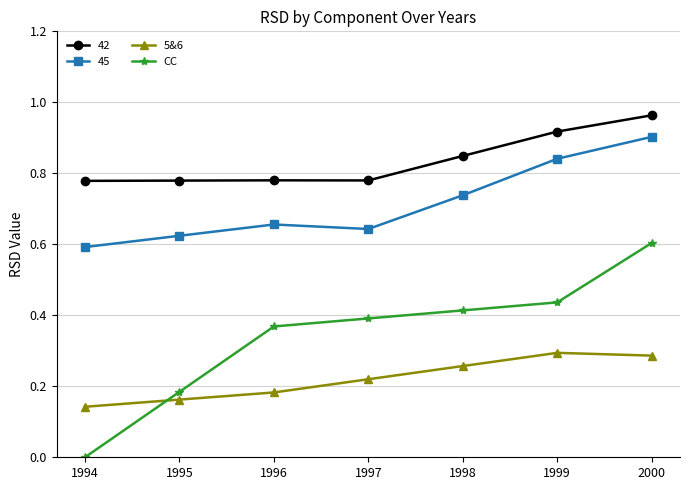

What is the sum of all 5&6 values?

1.5